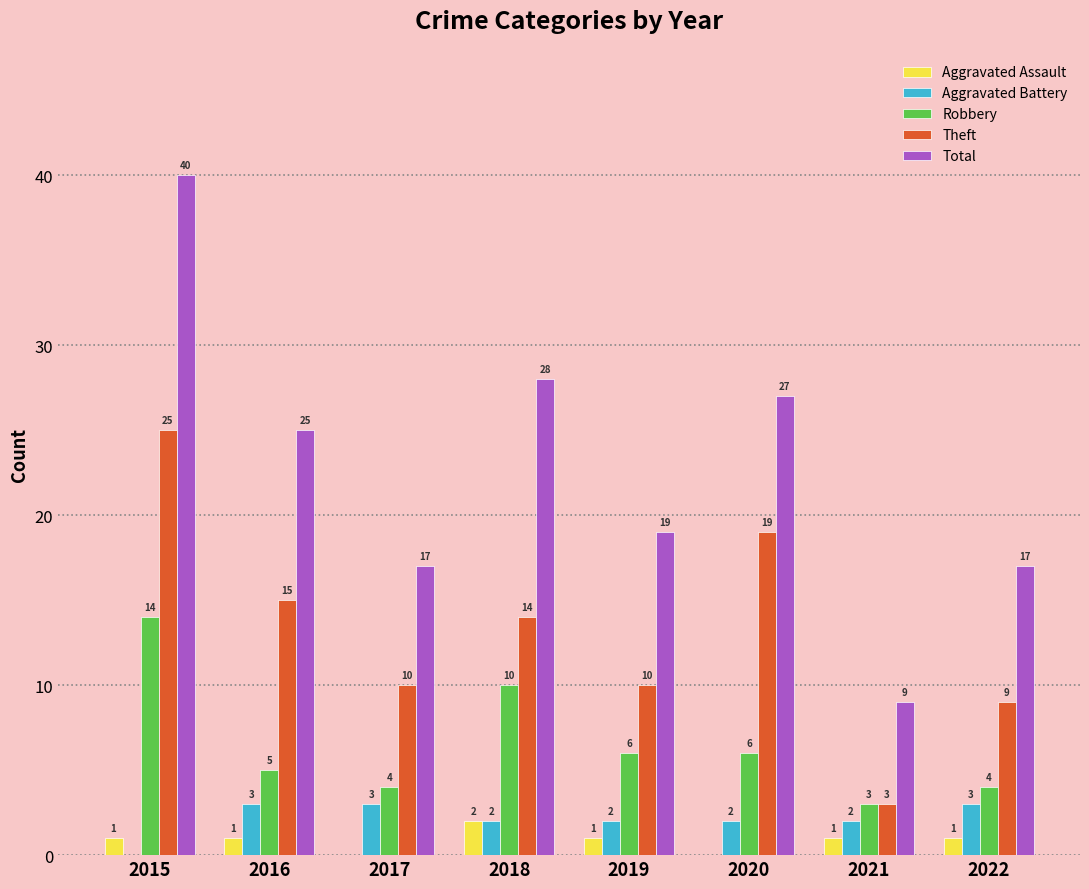

Which label corresponds to the largest value in the chart?

2015